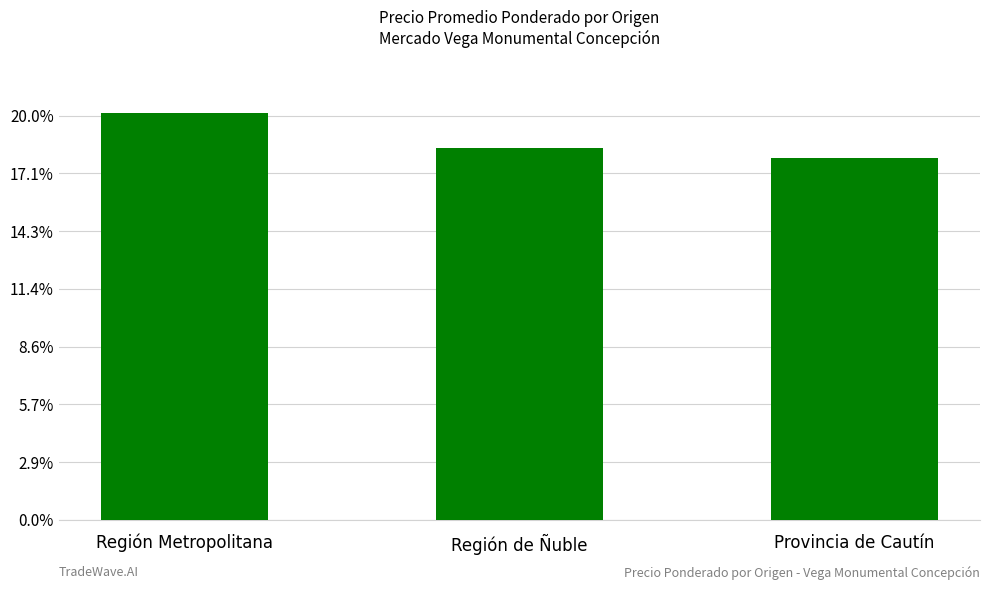

What is the approximate value at Región Metropolitana?

705